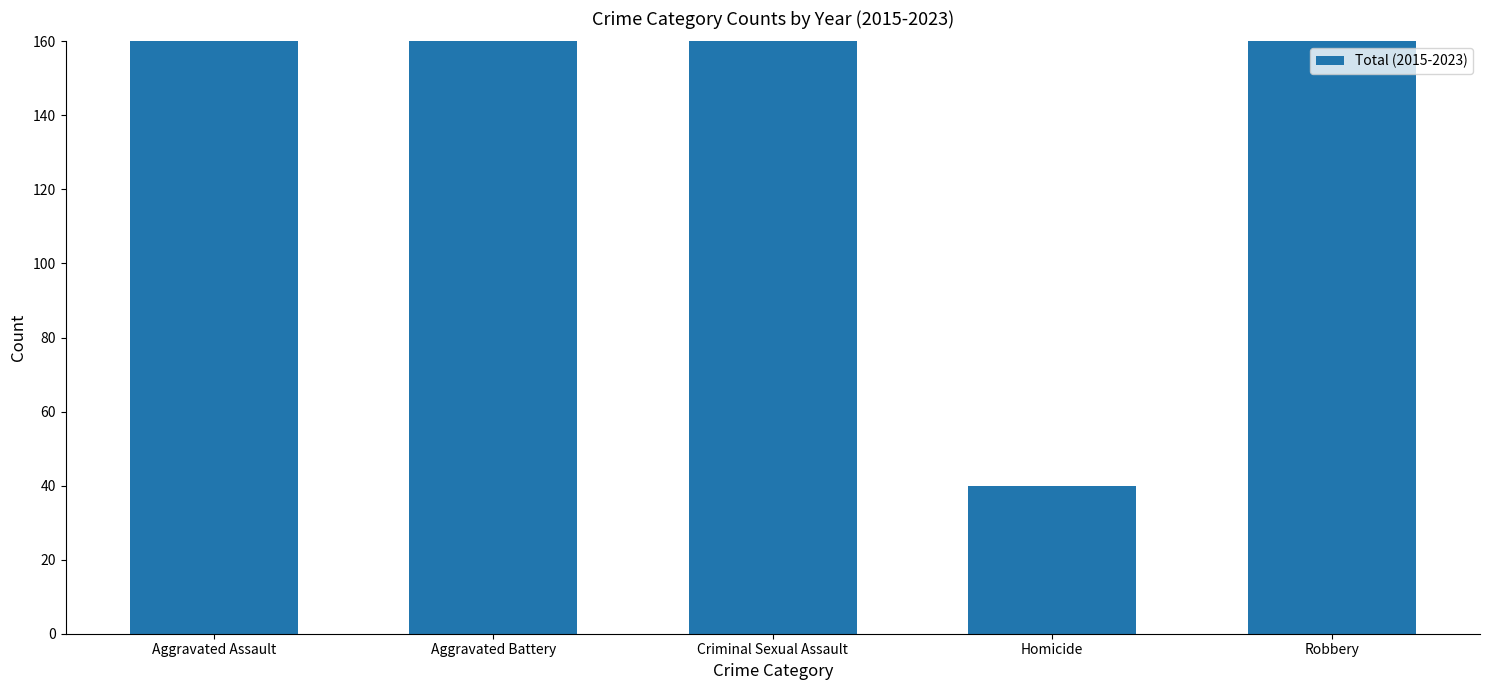

The value at Homicide is 40. True or false?

True